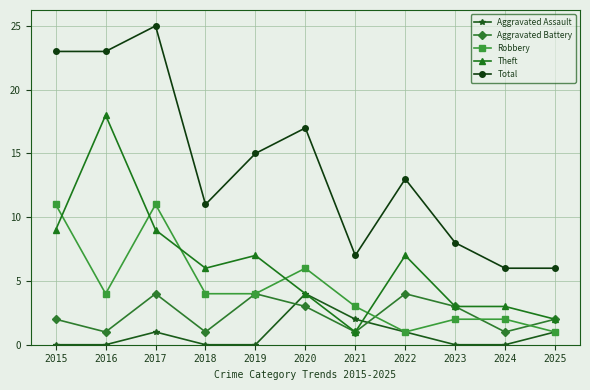

What is the spread (max minus min) of values at 2025?

5